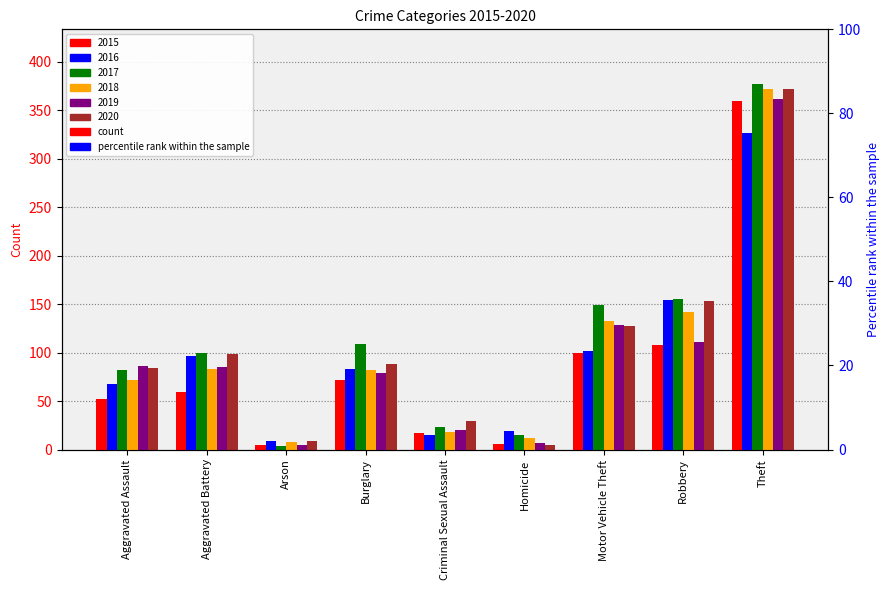

What is the spread (max minus min) of values at Theft?

50